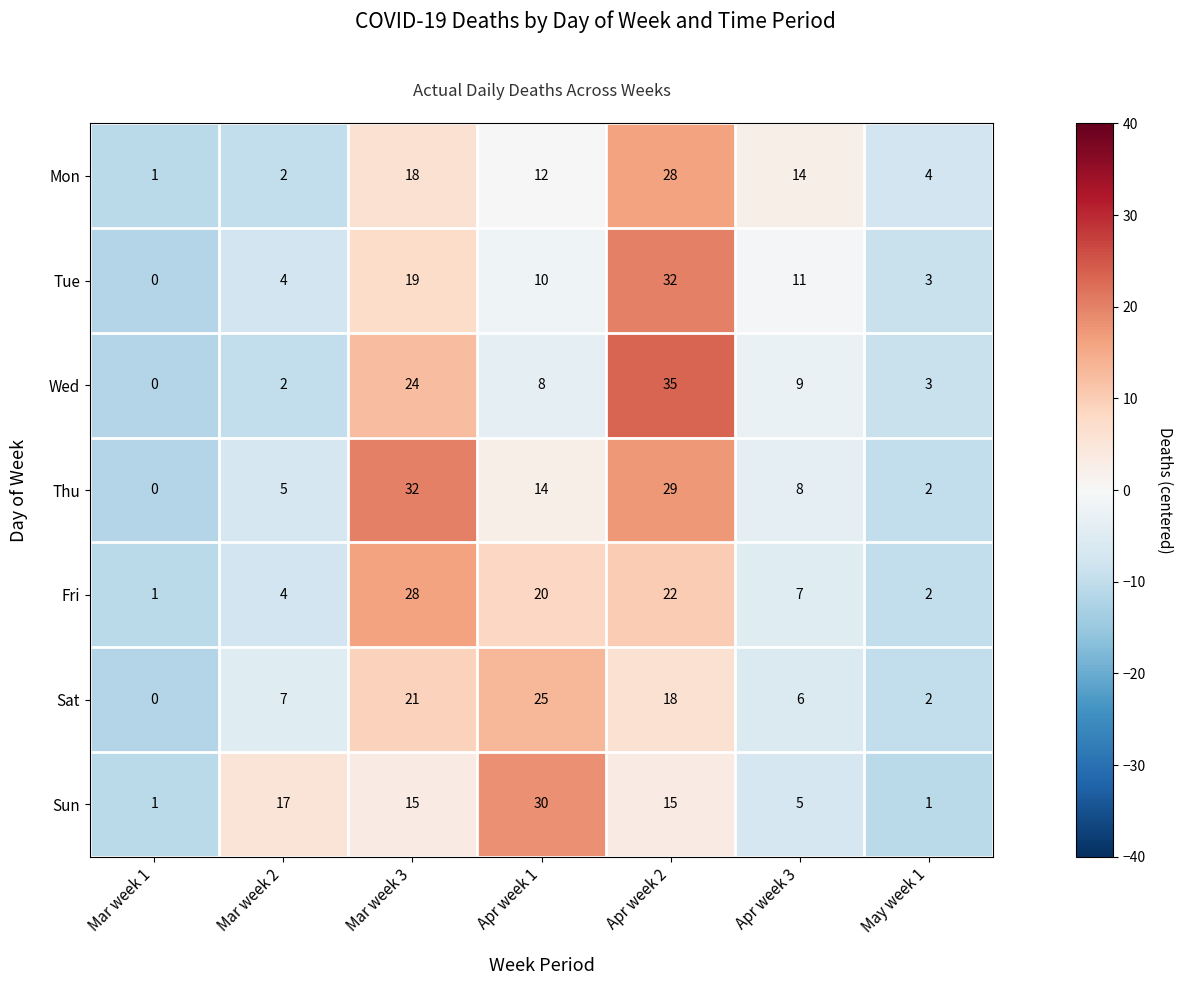

Rank the series at Apr week 2 from lowest to highest value.

Sun, Sat, Fri, Mon, Thu, Tue, Wed